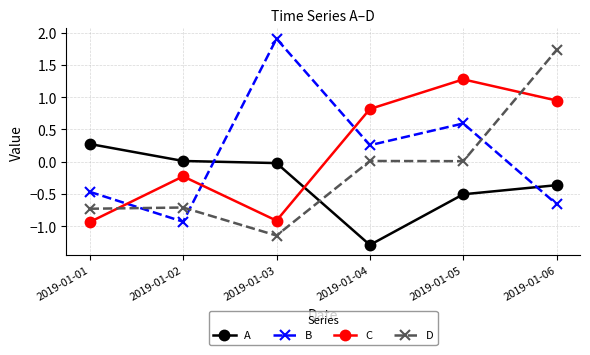

How many negative values does the C series have?

3